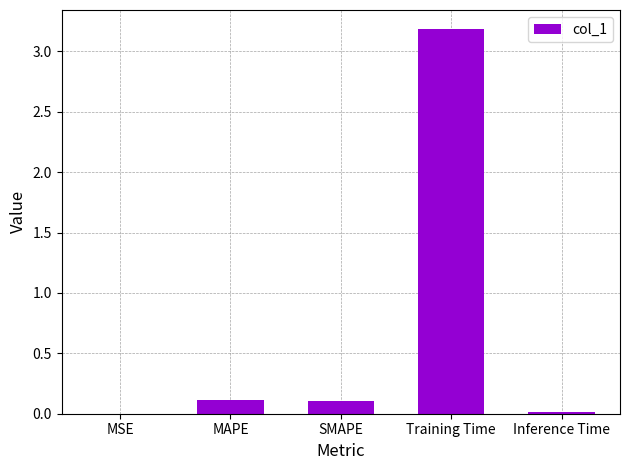

Is it true that the value at SMAPE is 0.1?

True